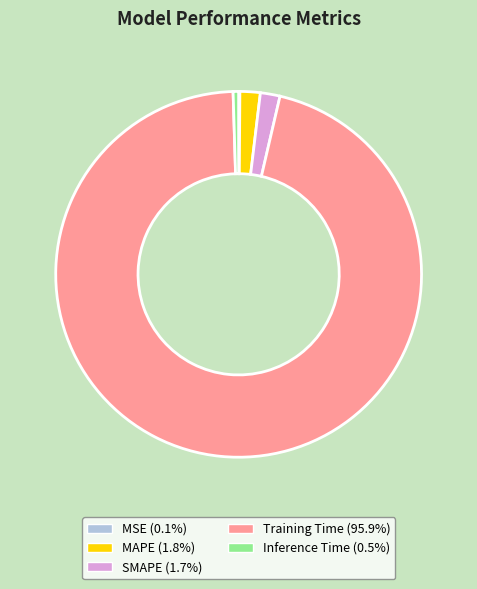

Does SMAPE (1.7%) represent more than half of the total?

No